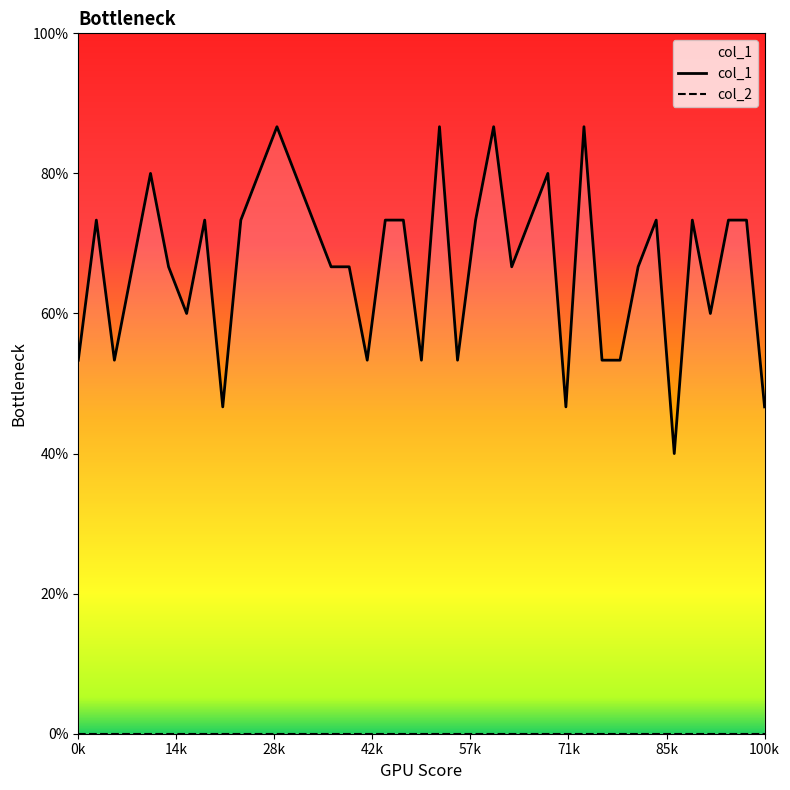

Which series has the widest spread of values?

col_1